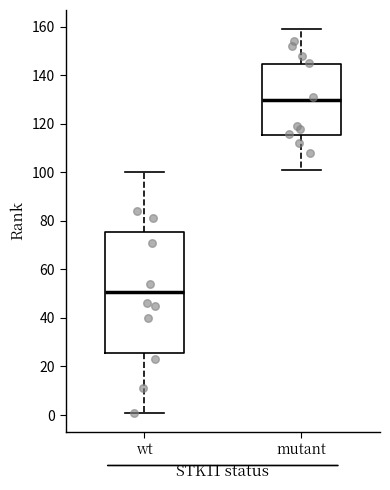

Where does the median line of the box for wt sit on the y-axis? The values are not printed on the chart, so give them approximately, as read against the axis.

50